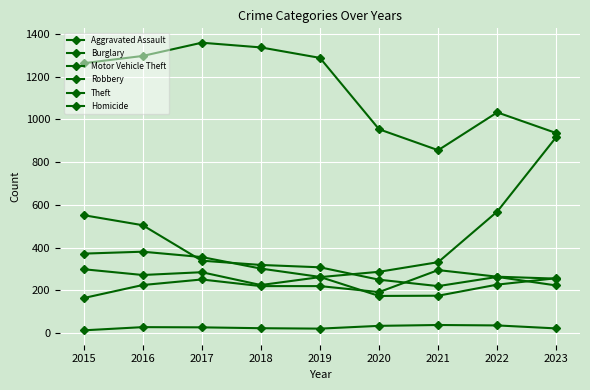

How many data points in Aggravated Assault are less than 225?

4